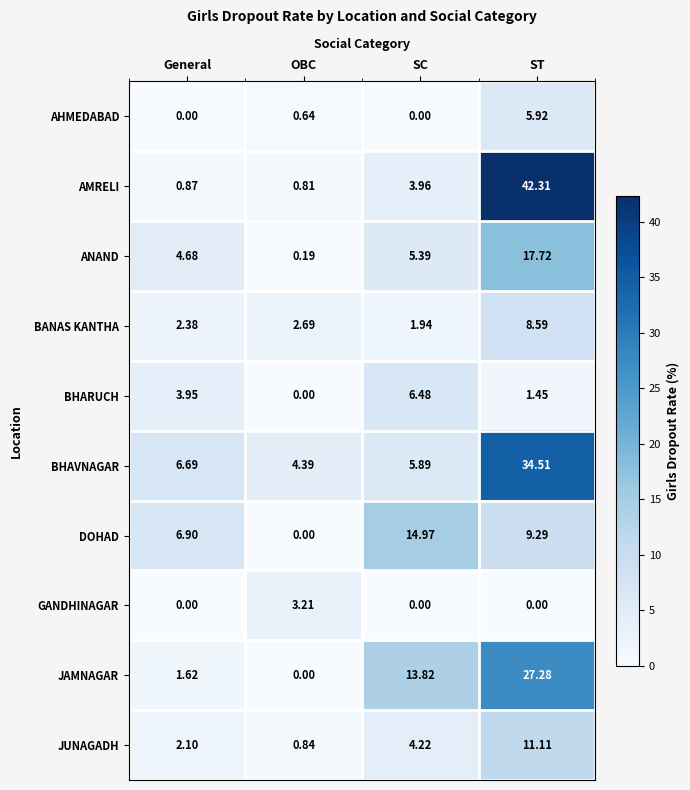

Where does the DOHAD series first go above 9?

SC